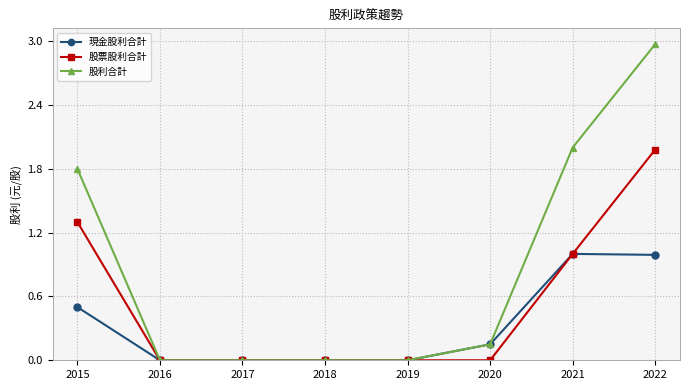

List the series in order of their overall mean, lowest first.

現金股利合計, 股票股利合計, 股利合計